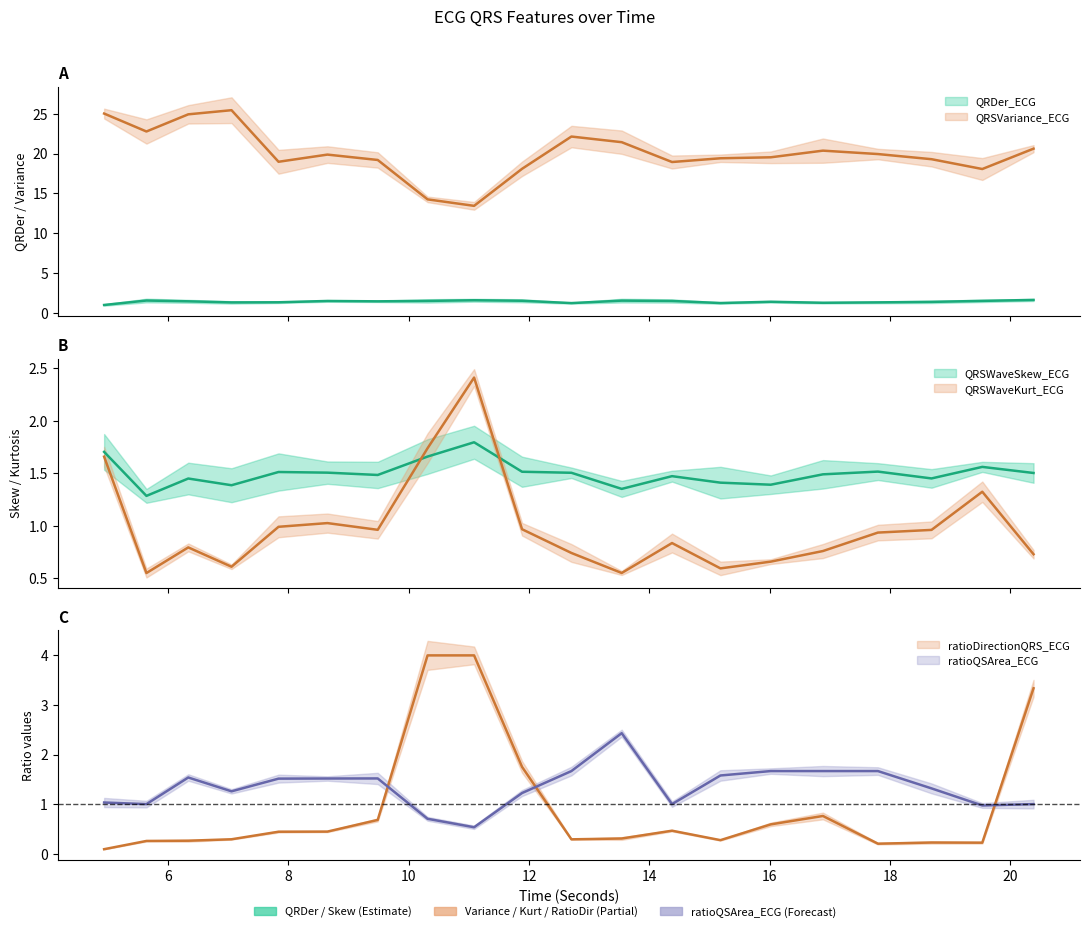

Where do QRSWaveSkew_ECG and QRSWaveKurt_ECG first cross each other?

9.484375 and 10.3125